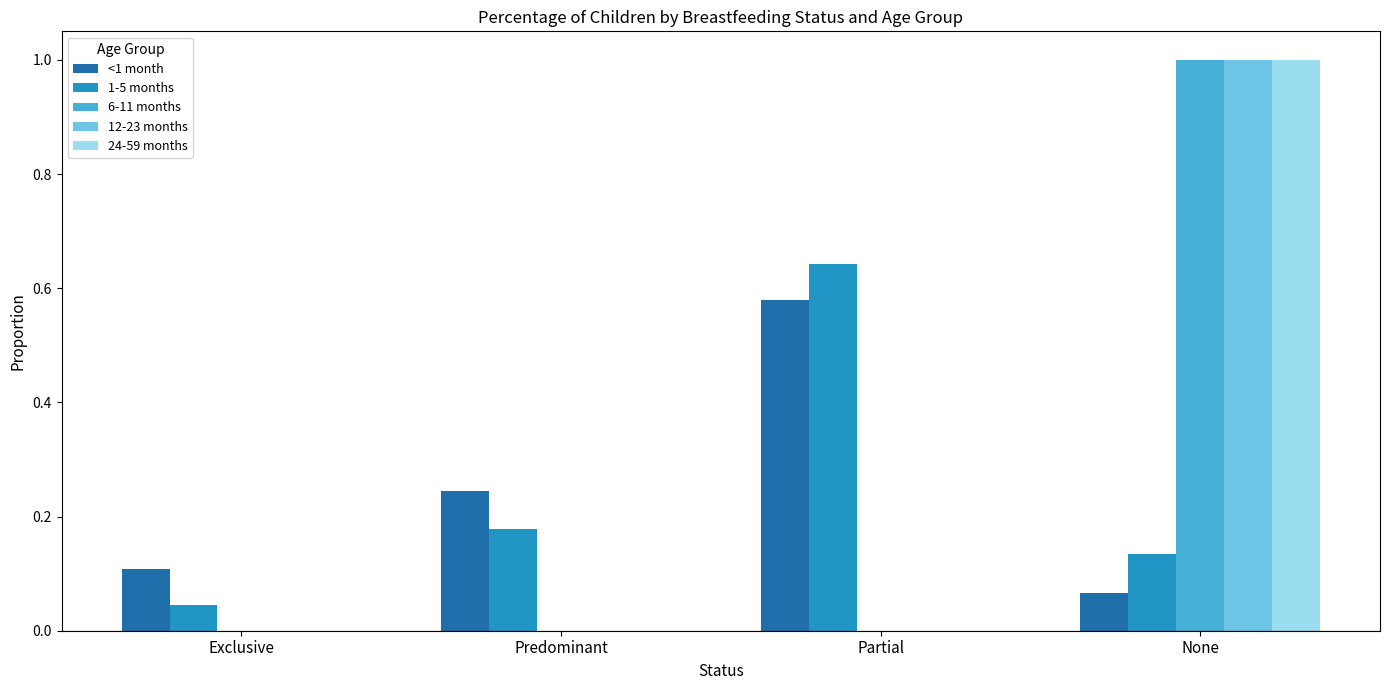

Which label corresponds to the largest value in the chart?

None